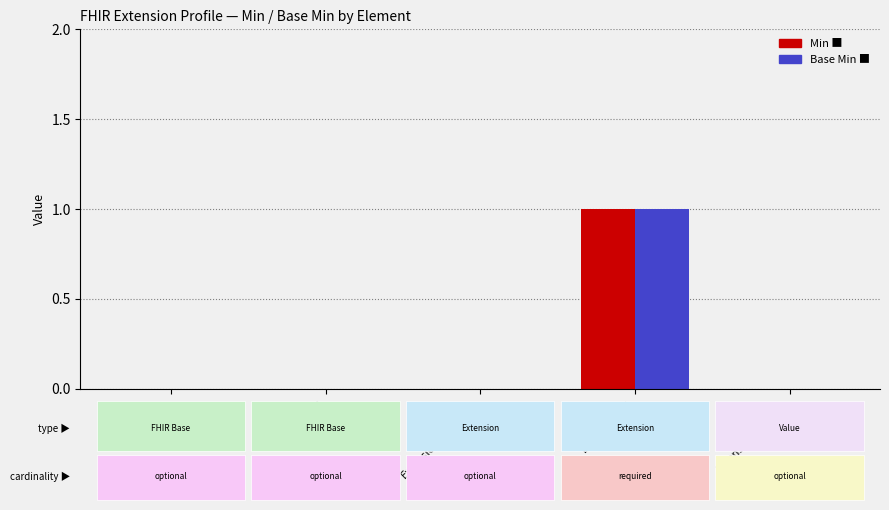

At which category does the chart reach its peak across all series?

Extension.url